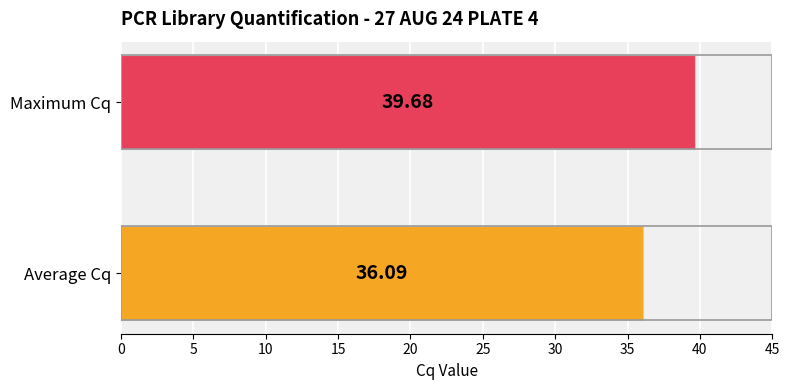

What is the difference between the maximum and minimum values?

3.6